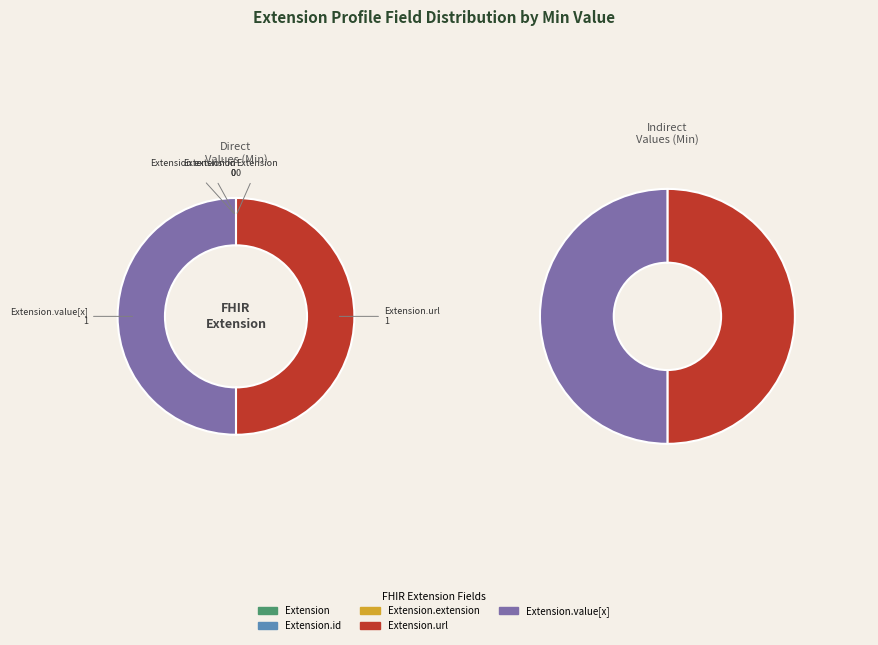

What portion of the pie excludes Extension.value[x]?

50.0%